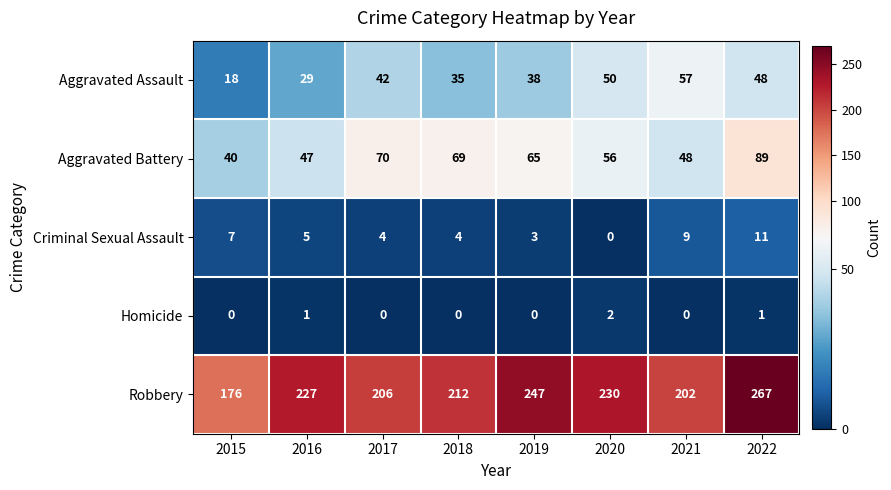

What is the total value across all series at 2016?

309